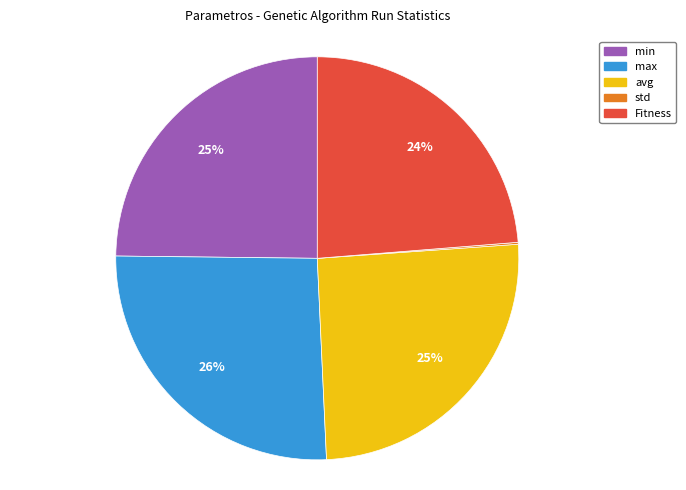

What is the largest slice in the pie chart?

max